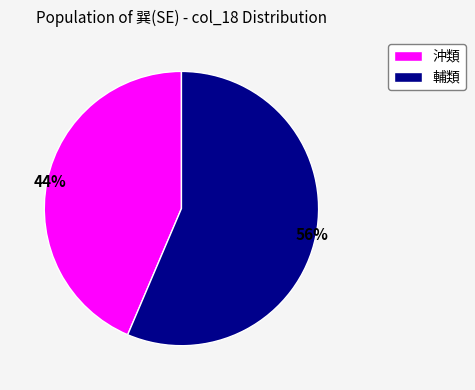

How many segments does this pie chart have?

2